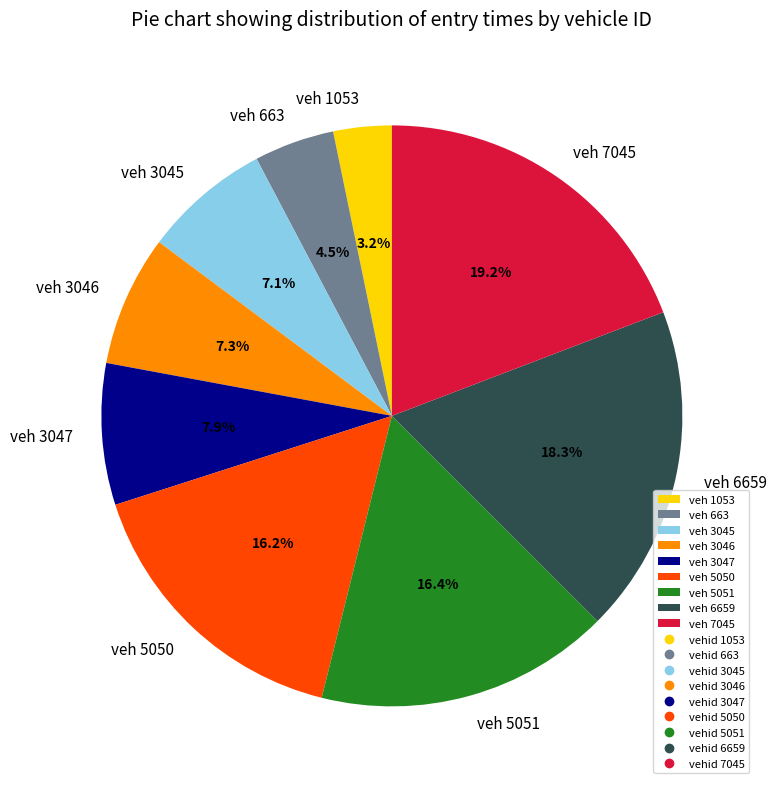

To the nearest percent, what is the difference between the largest and smallest slice percentages?

16%